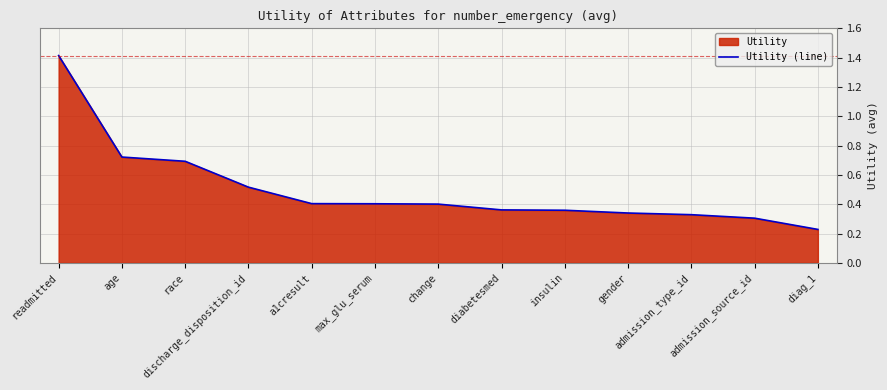

Rank the categories by value from lowest to highest.

diag_1, admission_source_id, admission_type_id, gender, insulin, diabetesmed, change, max_glu_serum, a1cresult, discharge_disposition_id, race, age, readmitted